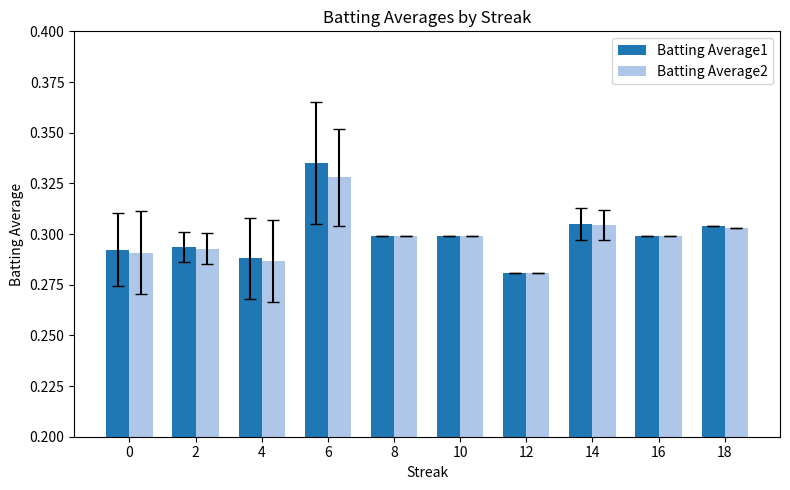

Which series has the widest spread of values?

Batting Average1